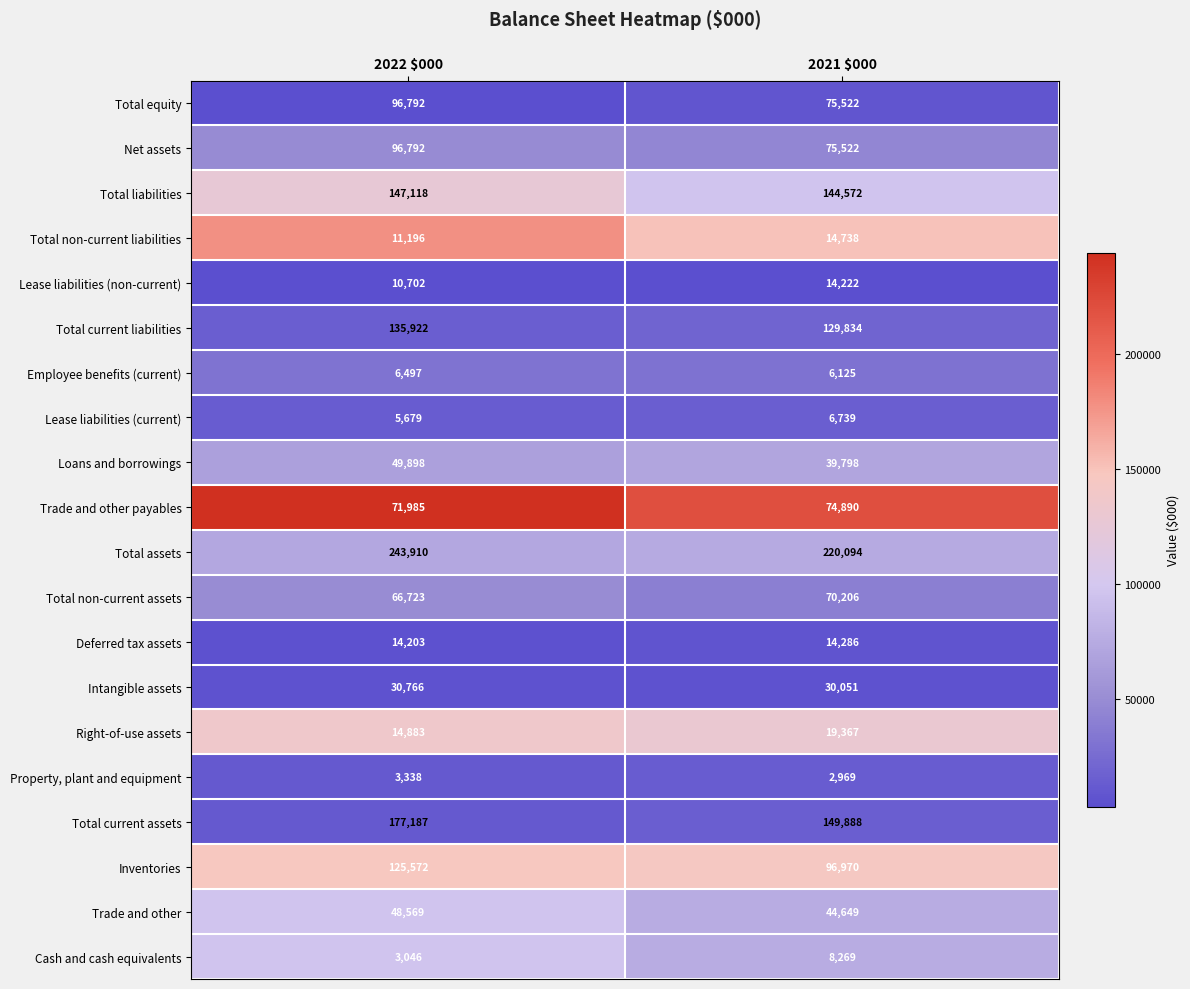

What is the approximate value of Intangible assets at 2021 $000?

30051